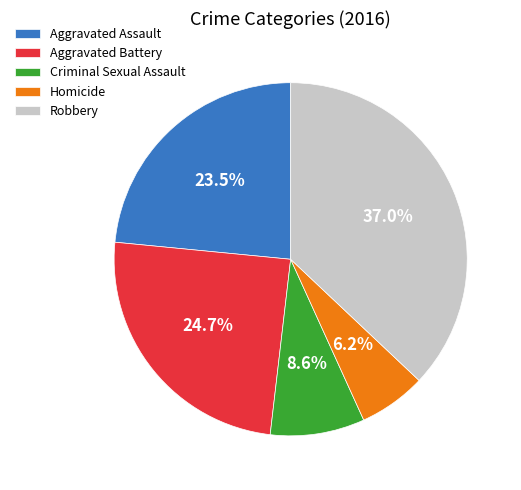

To the nearest percent, what is the difference between the Criminal Sexual Assault and Aggravated Battery slice percentages?

16%